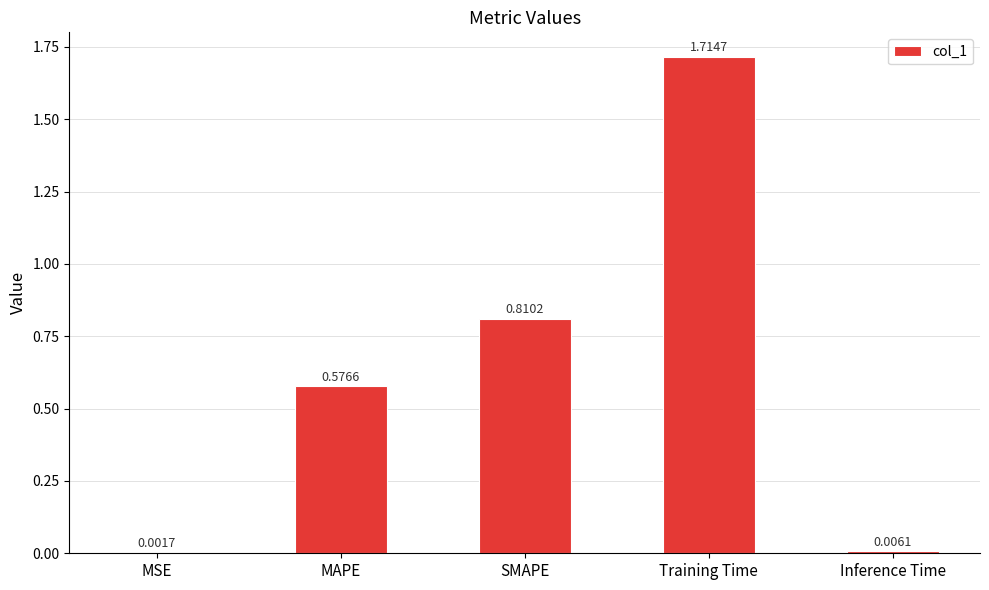

Are the bars grouped side by side (vs. stacked)?

No